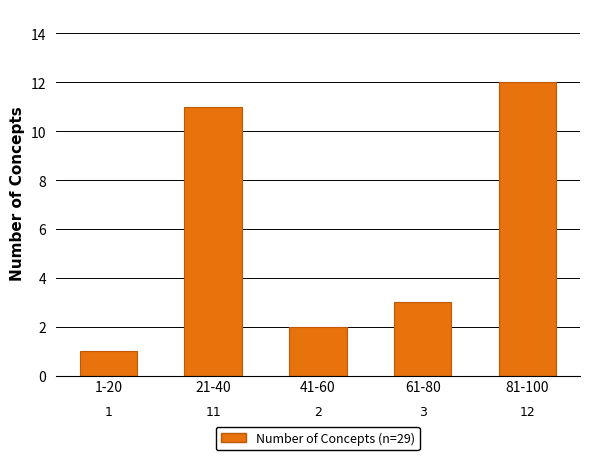

Reading left to right, extract all data points from this chart.

1	11	2	3	12